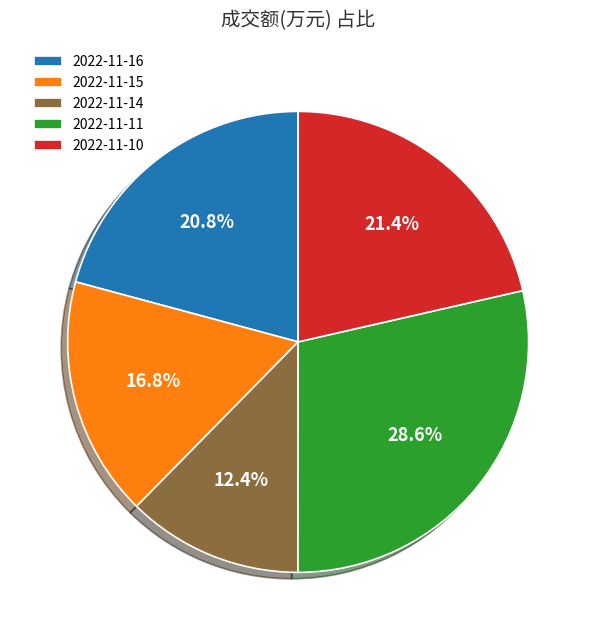

The 2022-11-16 slice represents 21% of the pie. True or false?

True